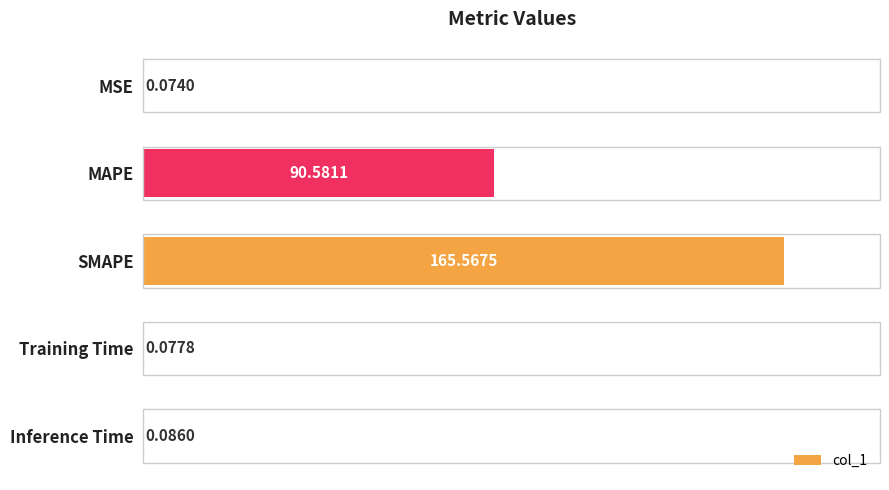

Which category has the highest value across all series?

SMAPE